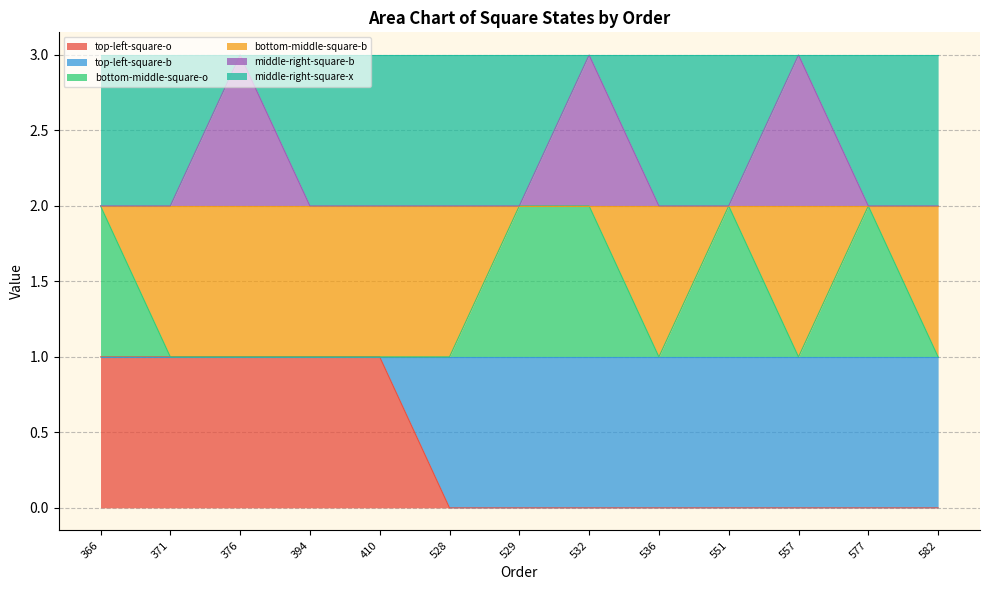

What is the total value across all series at 532?

5